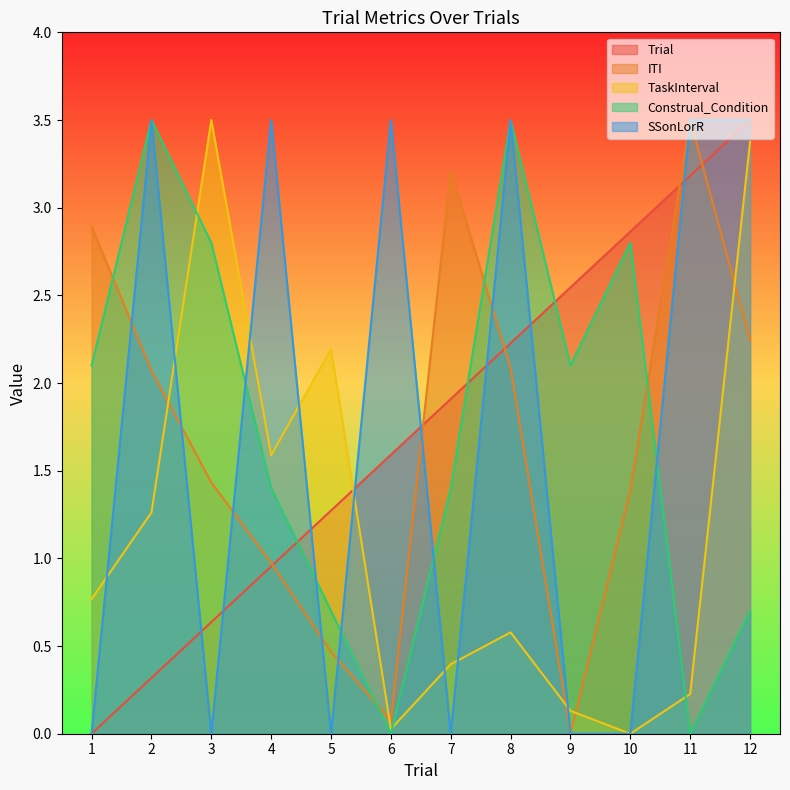

How many data points in ITI are above 2?

6